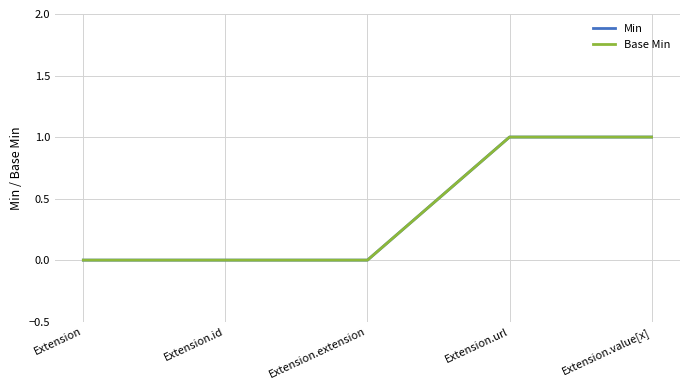

Does the chart display data point markers on the line(s)?

No